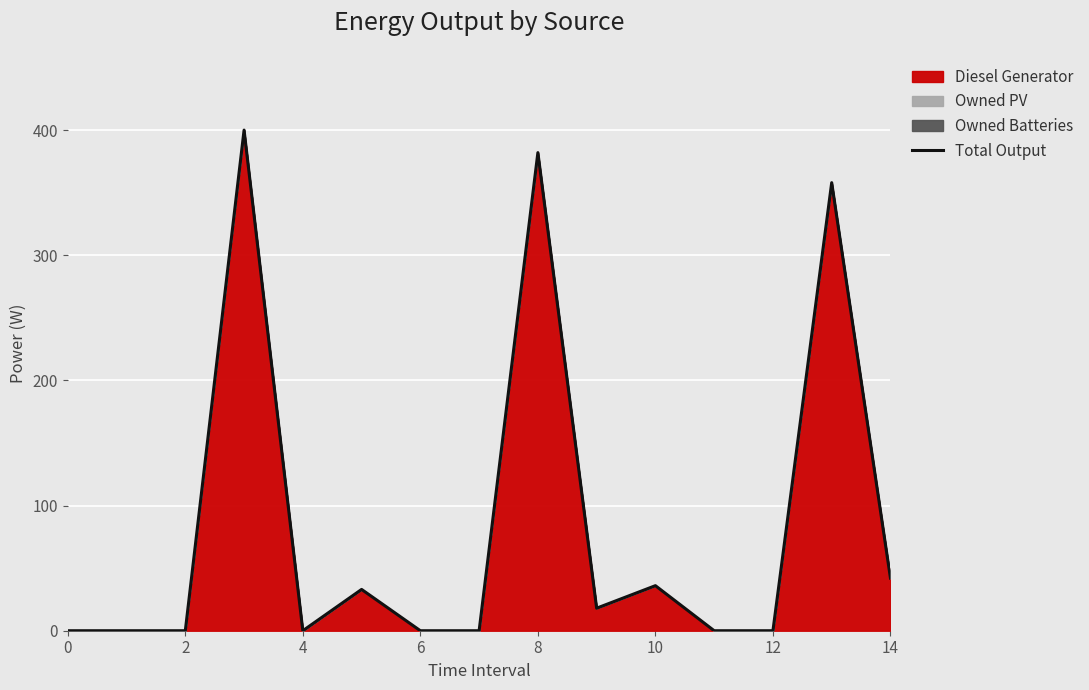

The chart shows a value of 382 at 8. True or false?

True